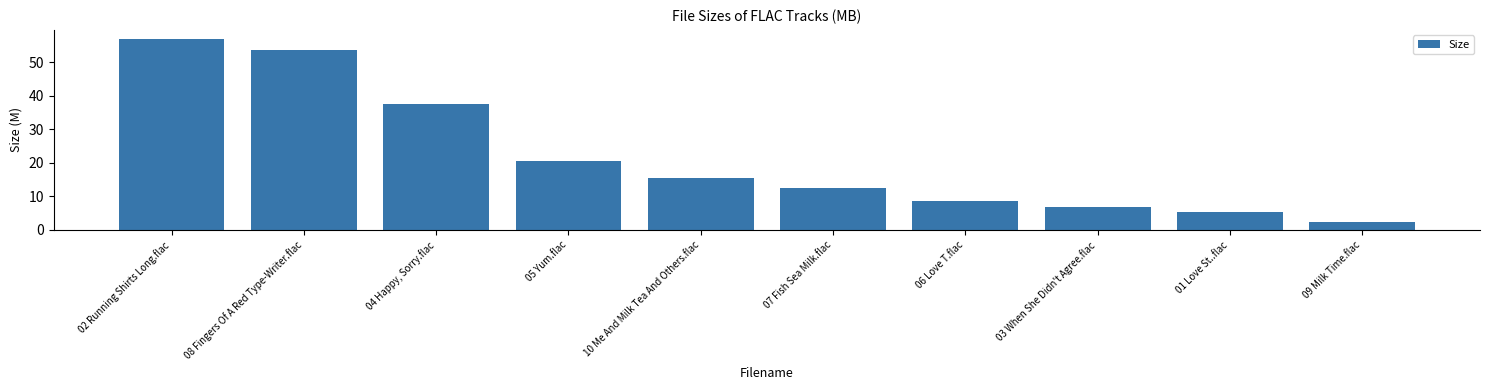

True or false: the data shows 6.7 at 05 Yum.flac.

False